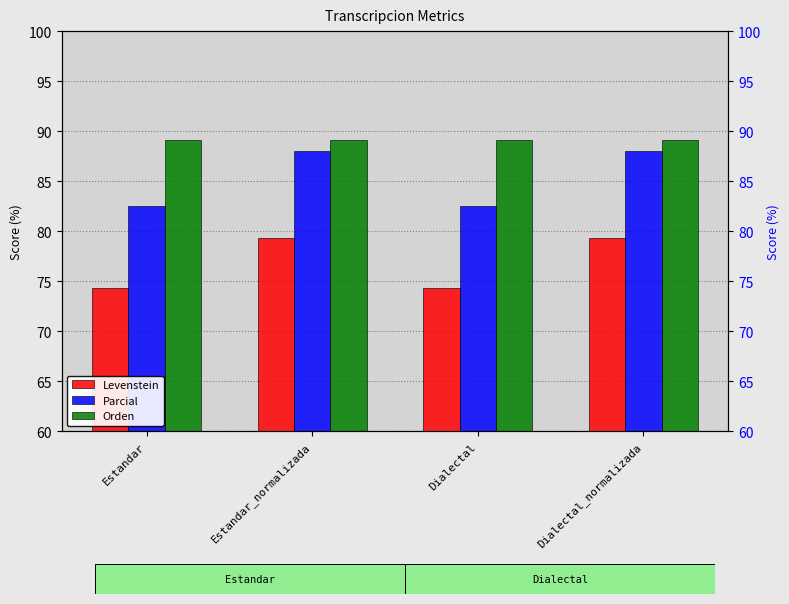

How many data points does each series have?

4